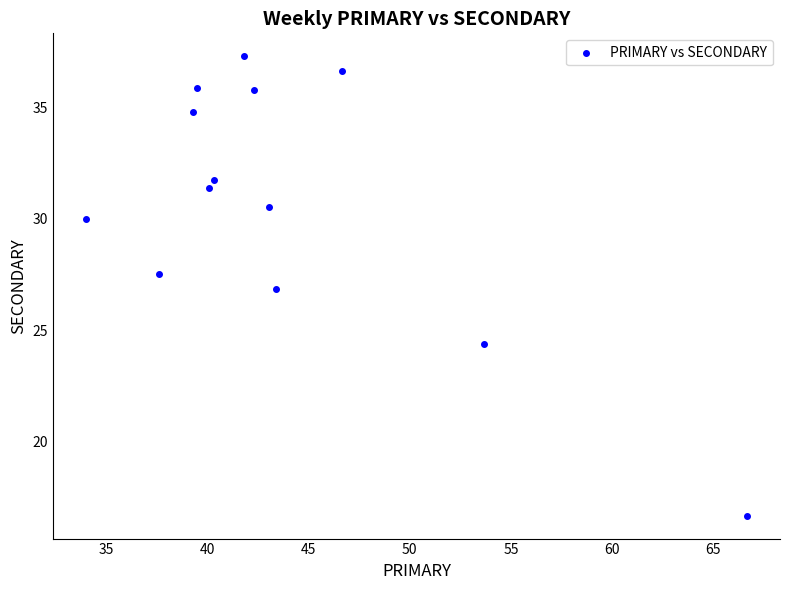

What is the range of X values (max minus min)?

32.7